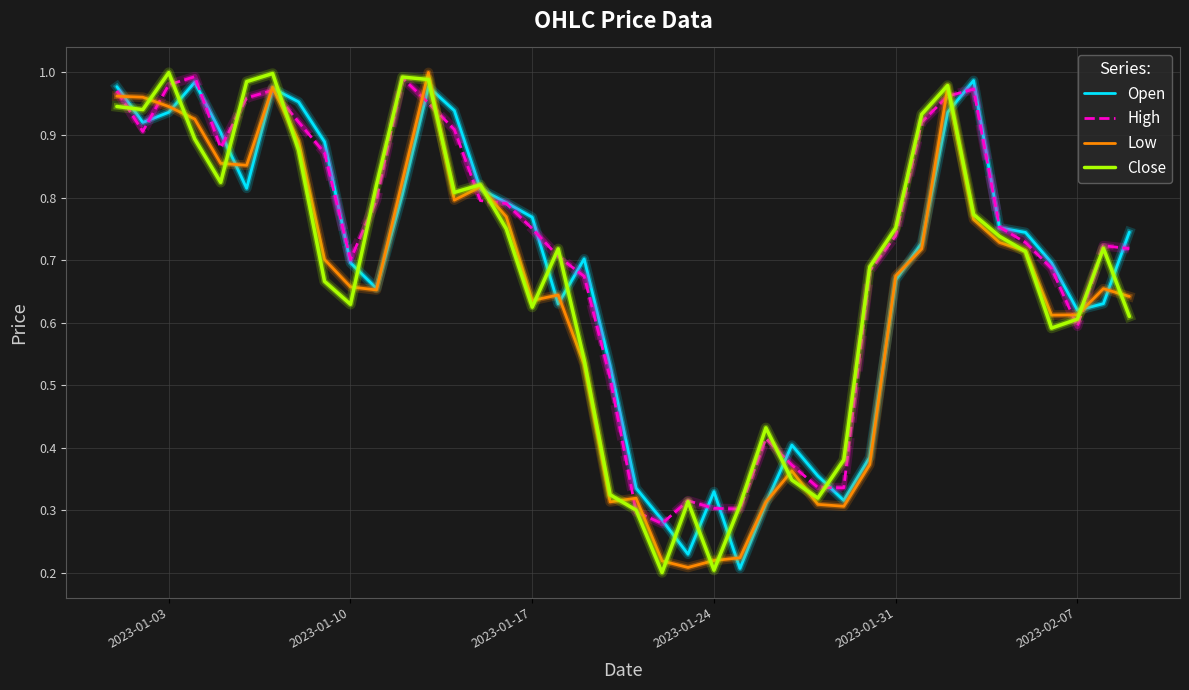

How many distinct data groups are displayed?

4